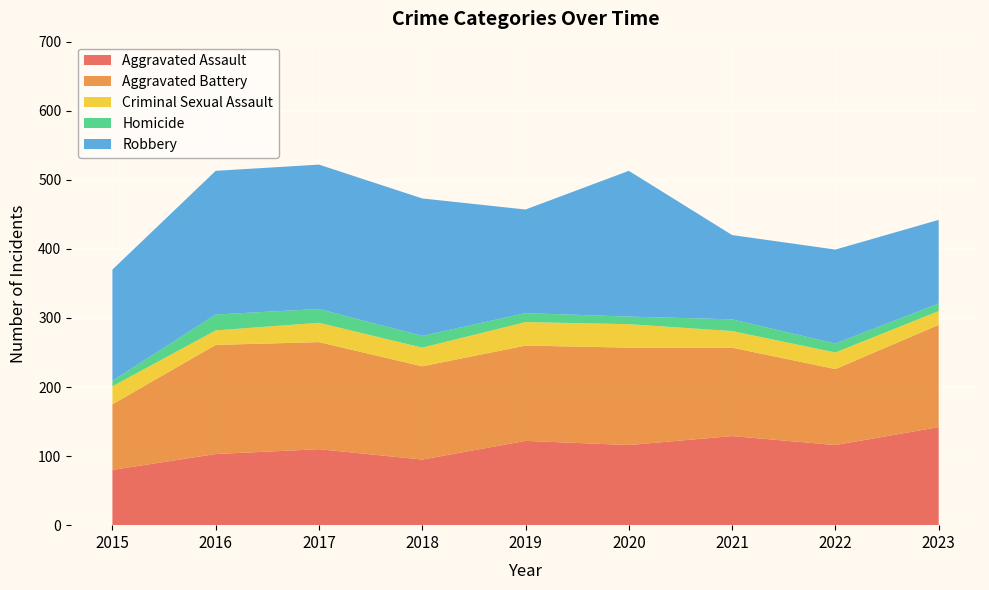

Reading left to right, what are all the values shown in this chart?

Aggravated Assault: 80	103	110	95	122	116	129	116	142
Aggravated Battery: 95	158	155	135	138	141	128	110	148
Criminal Sexual Assault: 26	21	28	27	34	34	24	24	20
Homicide: 8	23	20	17	13	11	17	13	11
Robbery: 161	208	209	199	150	211	122	136	121